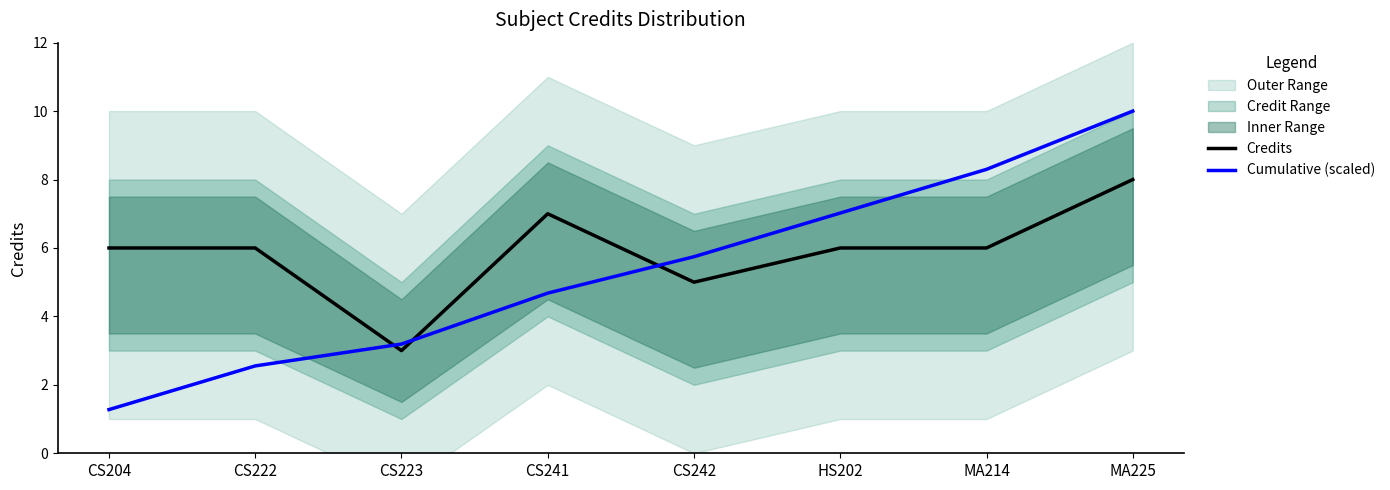

Which category has the lowest value in the Credits series?

CS223